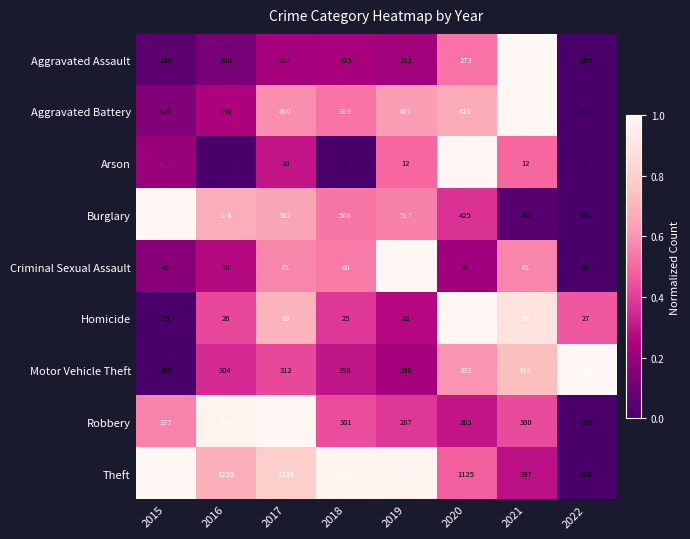

Is it true that Aggravated Battery equals 416 at 2020?

True